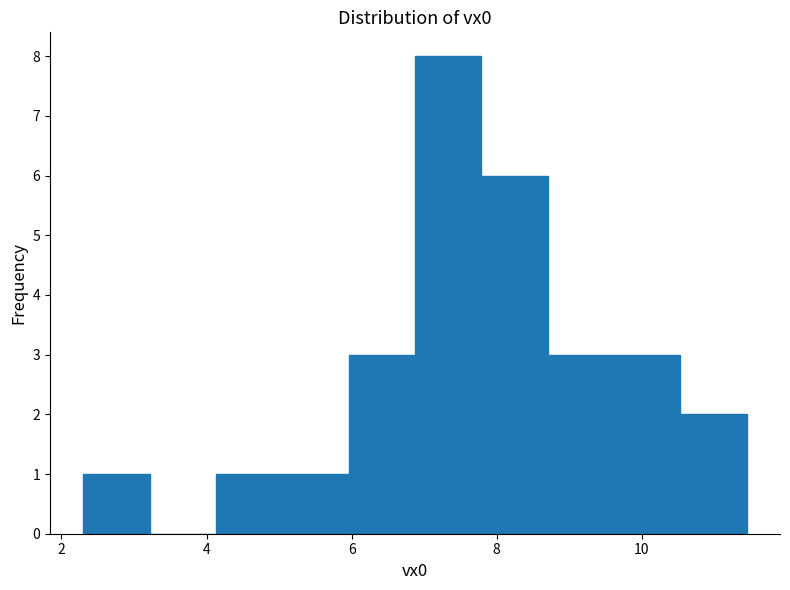

Over which range of the x-axis is the bar tallest?

6.8 to 7.8